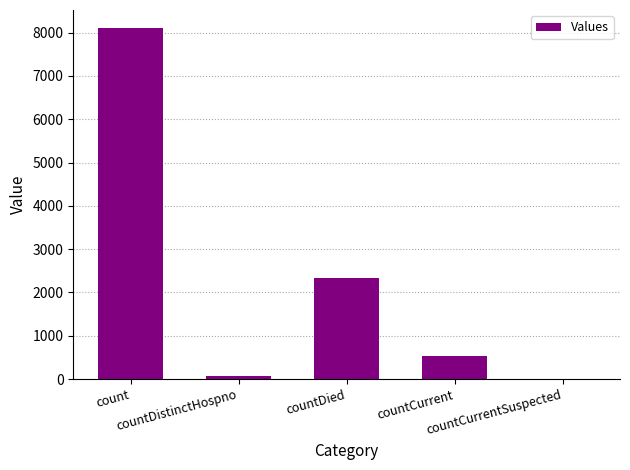

Reading left to right, transcribe all the data shown in this chart.

count=8118	countDistinctHospno=75	countDied=2334	countCurrent=527	countCurrentSuspected=0